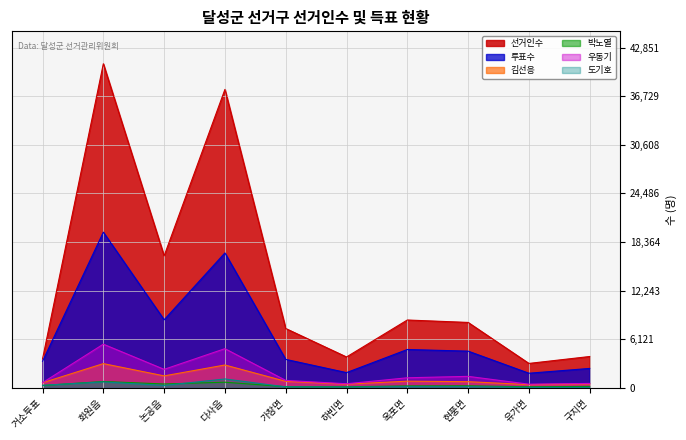

Reading left to right, what are all the values shown in this chart?

선거인수: 3630	40811	16617	37576	7463	3877	8533	8228	3064	3935
투표수: 3340	19597	8562	16981	3574	1907	4818	4612	1829	2434
김선응: 627	3039	1495	2866	806	455	829	765	397	490
박노열: 286	789	475	699	132	125	231	246	121	168
우동기: 638	5489	2318	4922	925	502	1256	1434	449	544
도기호: 311	736	290	1107	109	84	134	135	50	52